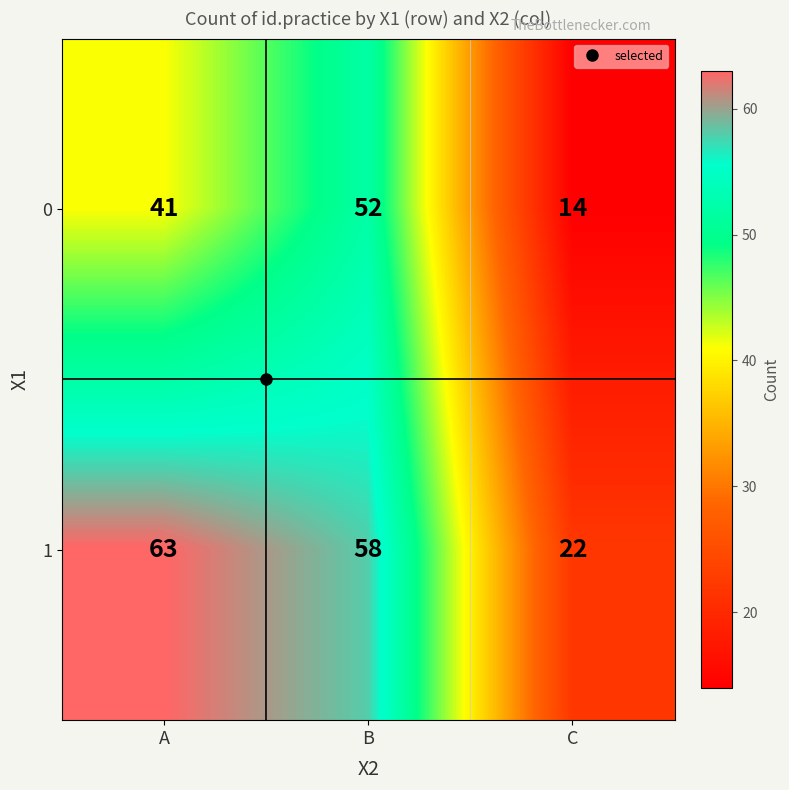

Which series has the widest spread of values?

1